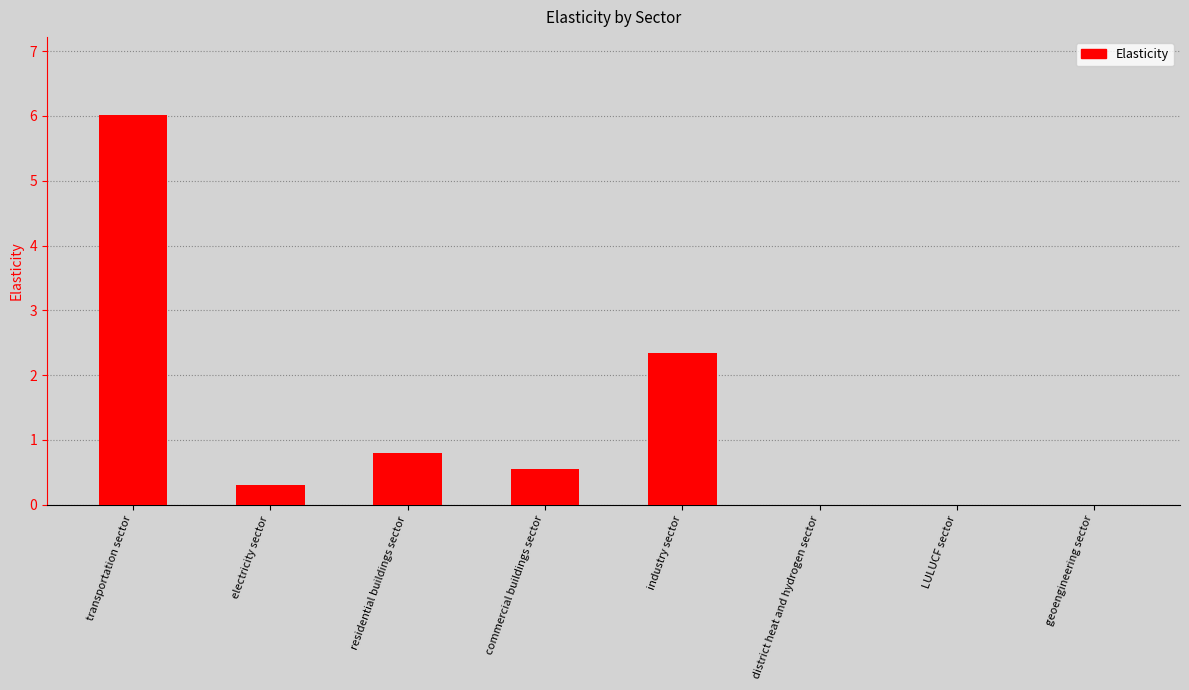

What value does the data have at transportation sector?

6.0